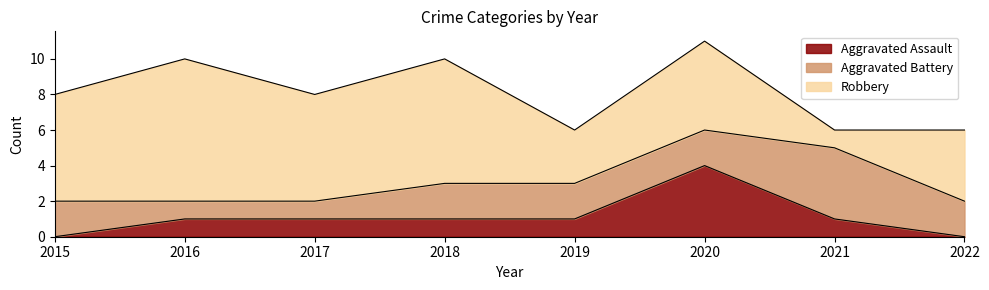

The value of Aggravated Assault at 2021 is 1. True or false?

True